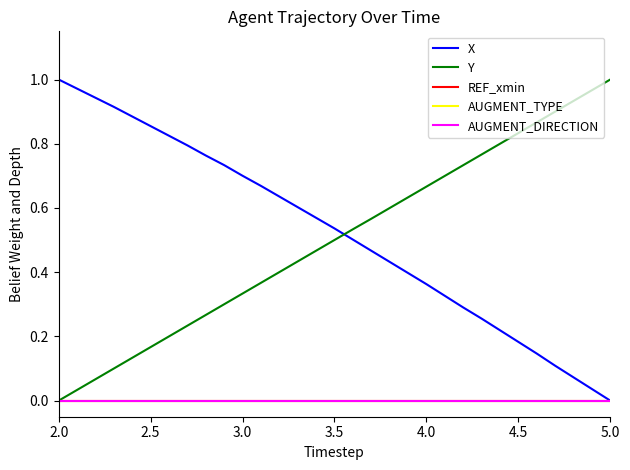

Is this an area chart (filled region under the line)?

No